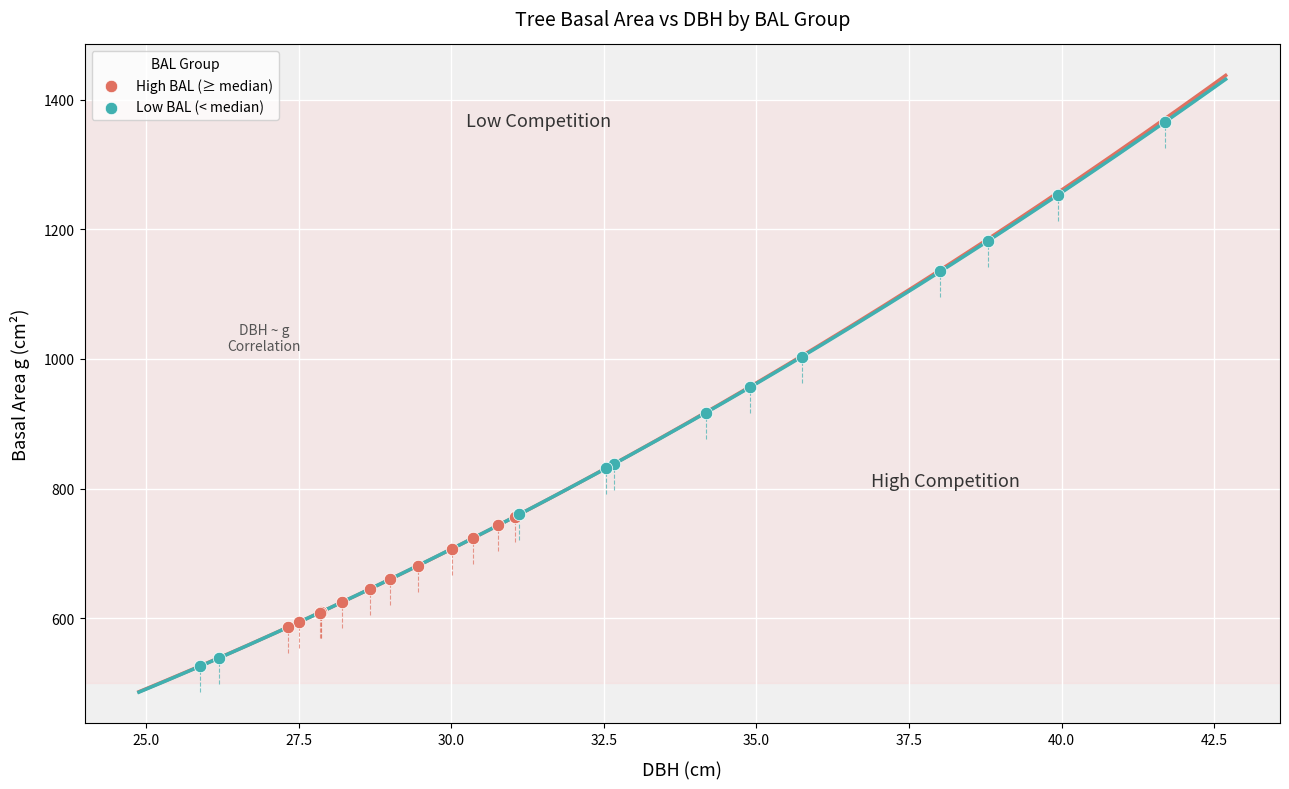

What are all the series names shown in the legend?

High BAL (≥ median), Low BAL (< median)